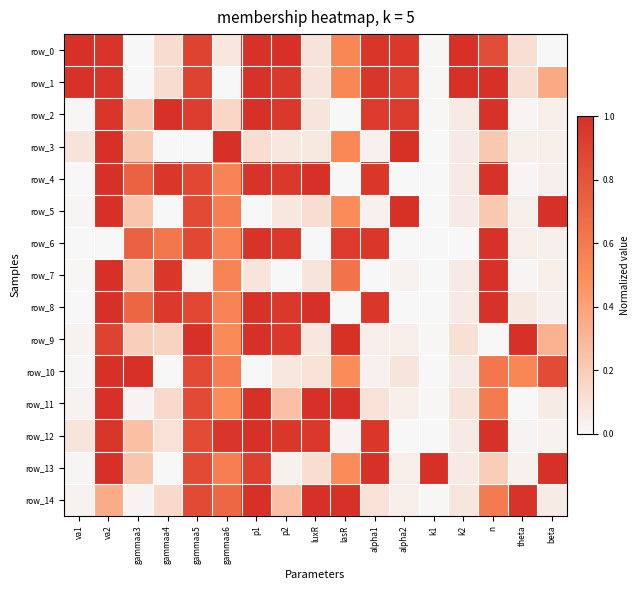

Between luxR and k2, which series saw the biggest shift?

row_4